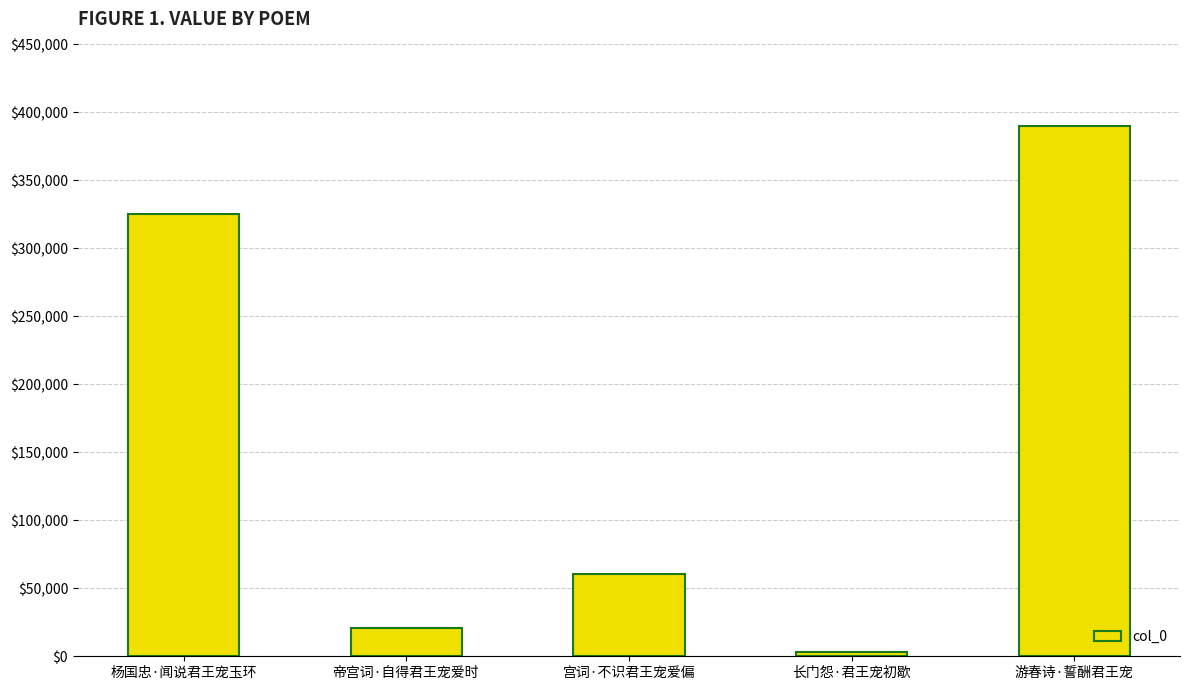

What is the ratio of the value at 长门怨·君王宠初歇 to the value at 帝宫词·自得君王宠爱时?

0.2